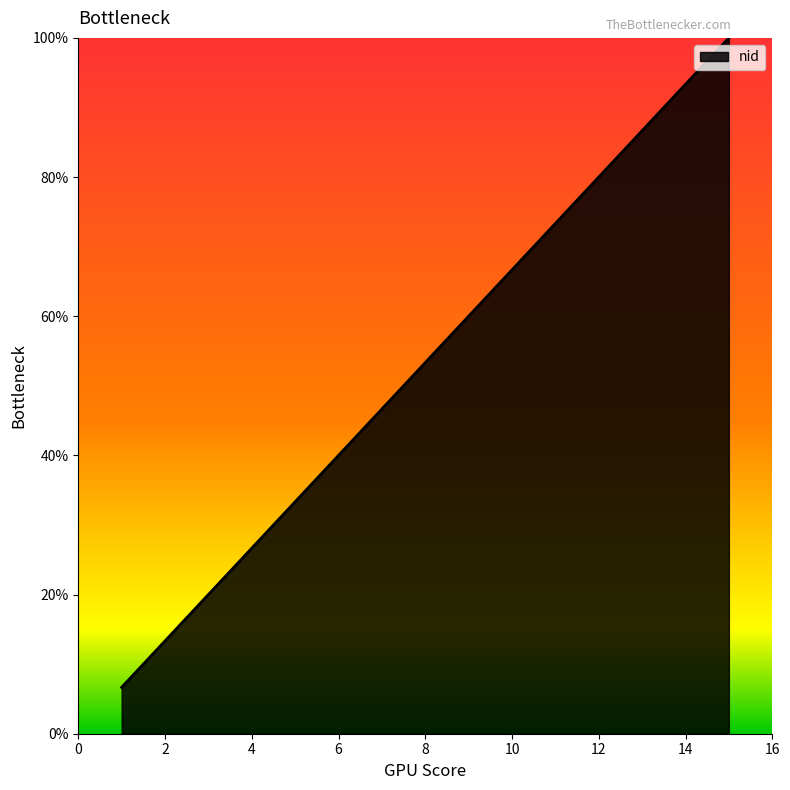

What is the average value?

53.3